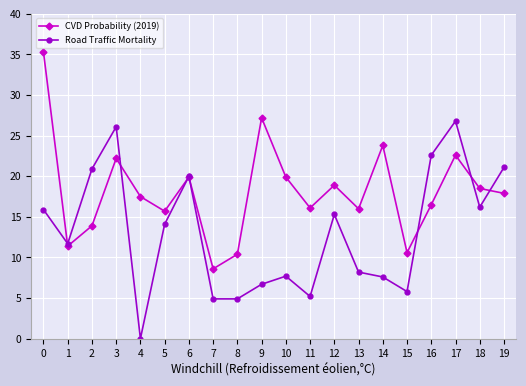

What is the difference between the maximum and minimum values in the CVD Probability (2019) series?

26.7